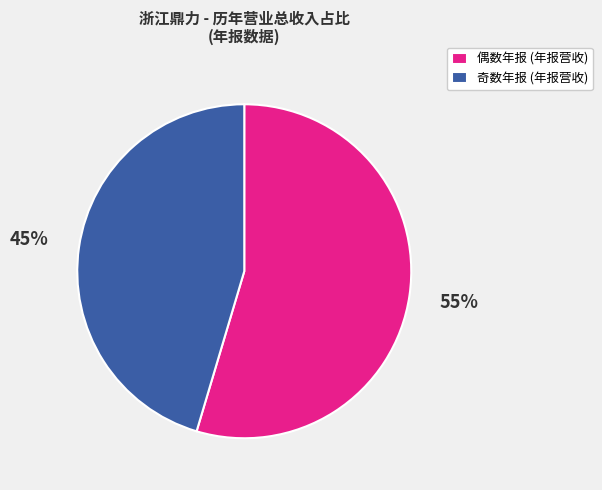

Is there any slice that represents more than half of the pie?

Yes